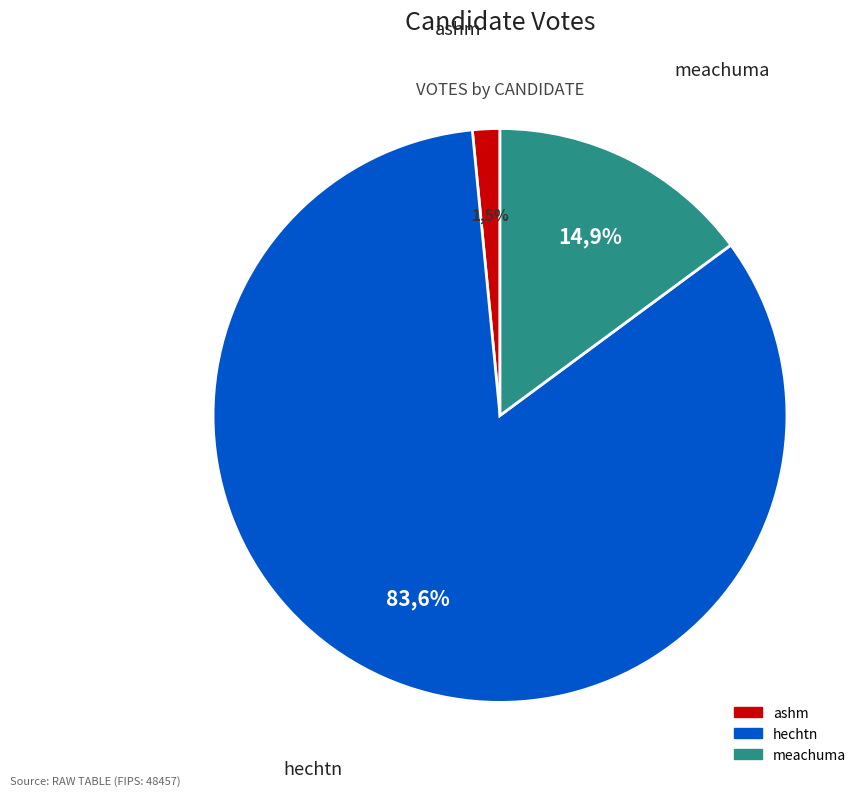

How many slices are in this pie chart?

3